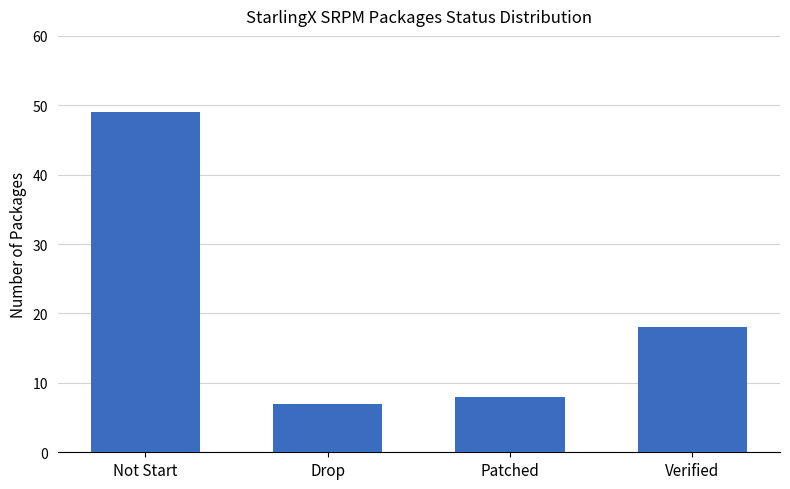

True or false: the data shows 16 at Not Start.

False